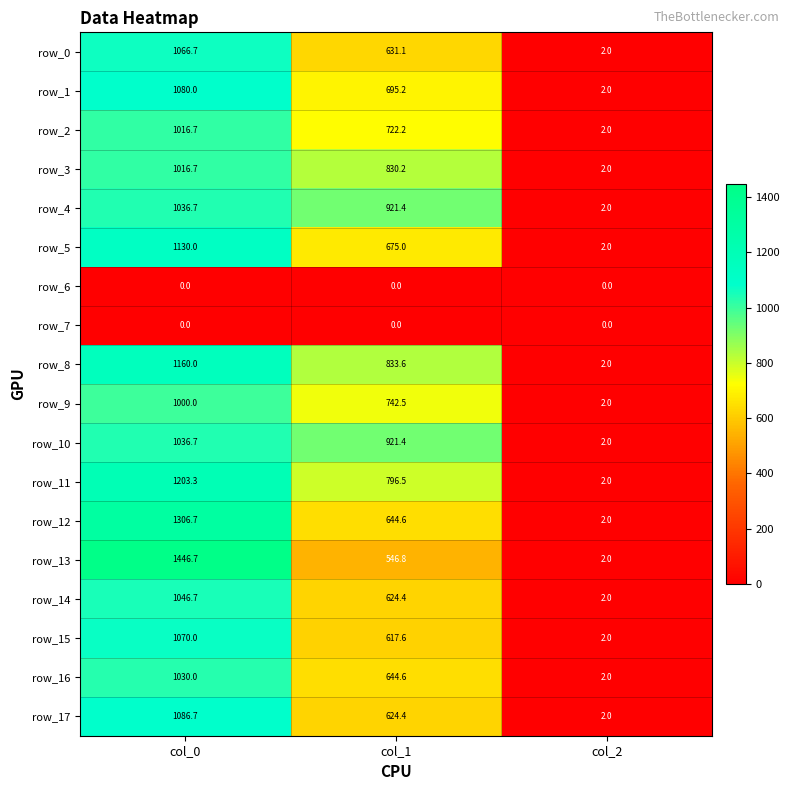

Which label corresponds to the largest value in the chart?

col_0